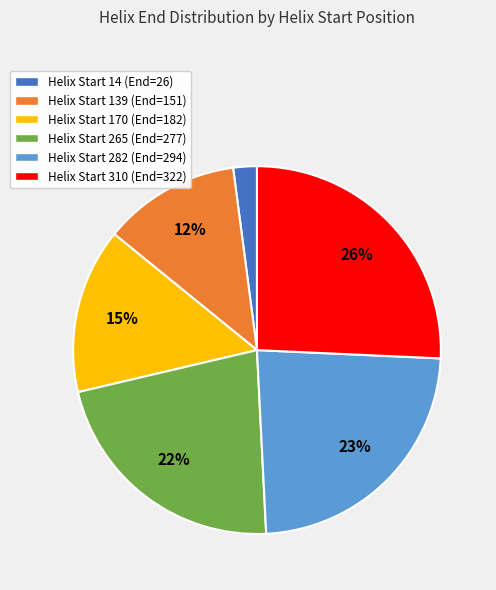

To the nearest percent, what is the difference between the largest and smallest slice percentages?

24%